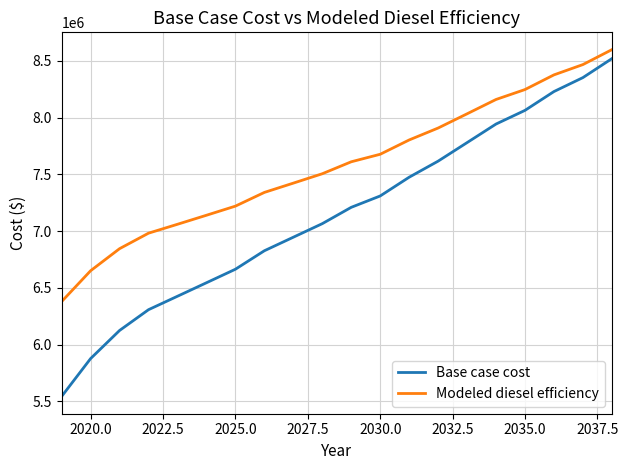

Rank the series by their average value, from highest to lowest.

Modeled diesel efficiency, Base case cost